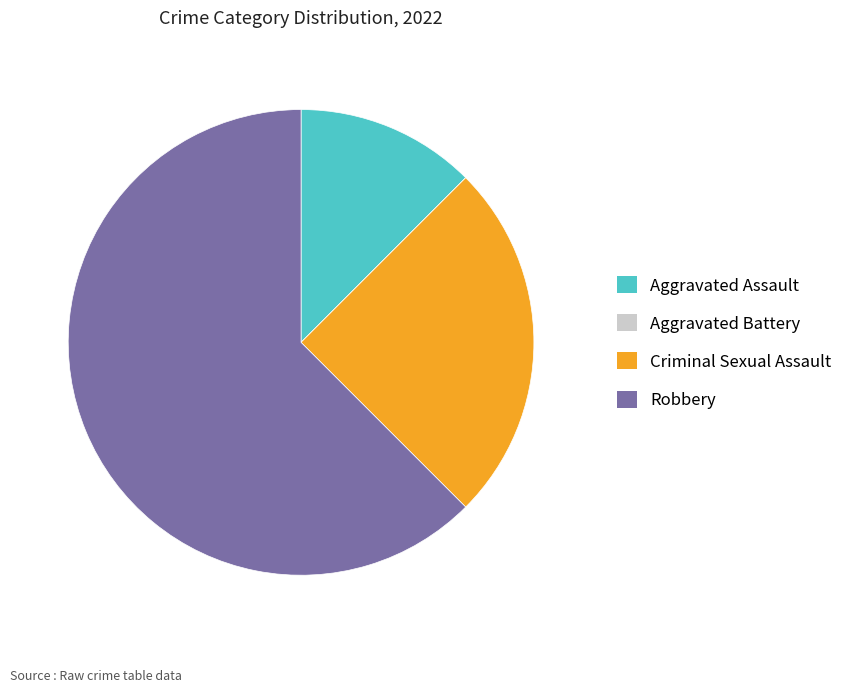

The Criminal Sexual Assault slice represents 25% of the pie. True or false?

True